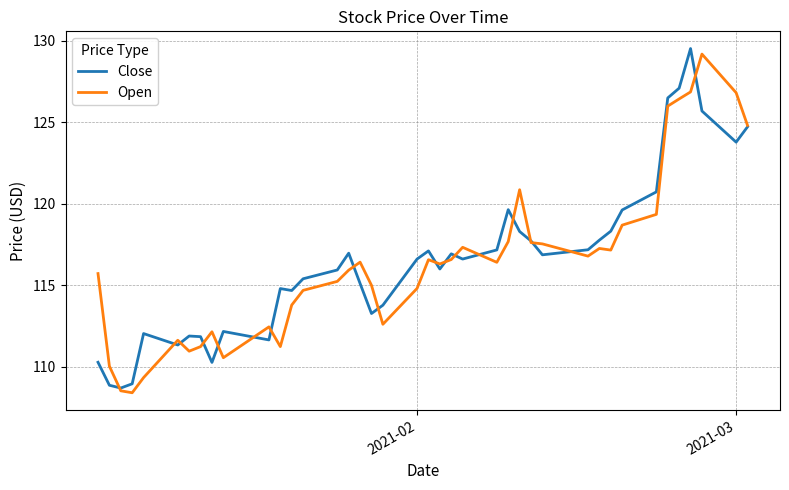

What is the maximum value shown in the chart?

129.5